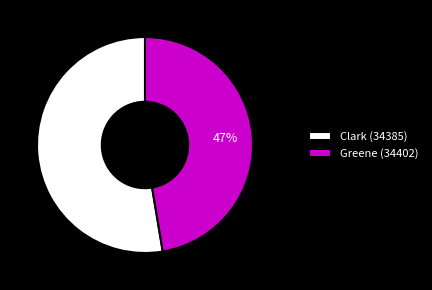

Is it true that Clark (34385) is 58% of the pie?

False